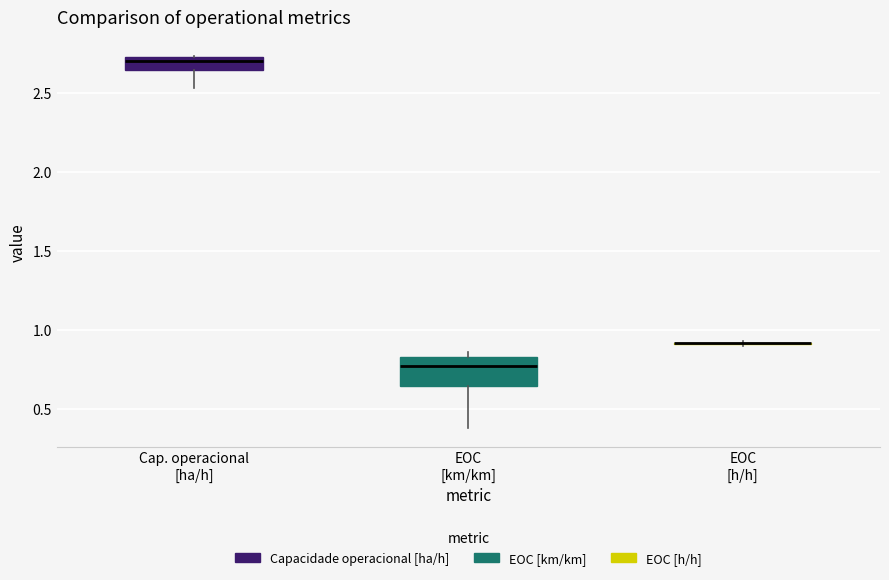

Where does the lower whisker of the box for Cap. operacional [ha/h] end on the y-axis? The values are not printed on the chart, so give them approximately, as read against the axis.

2.55